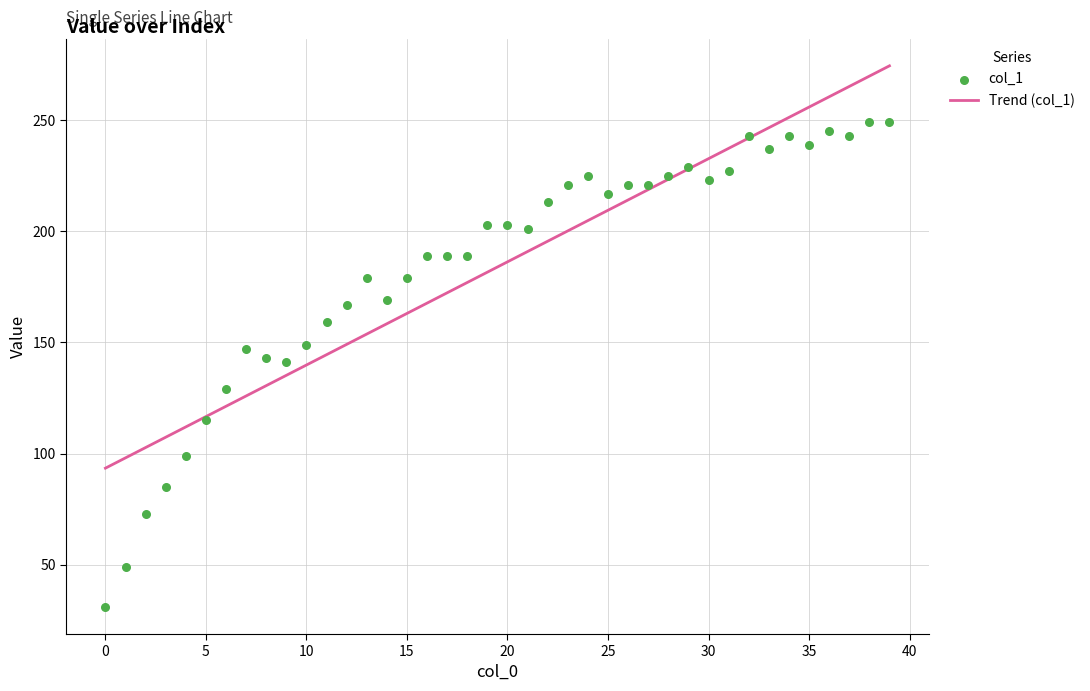

Between 24 and 8, which is larger?

24